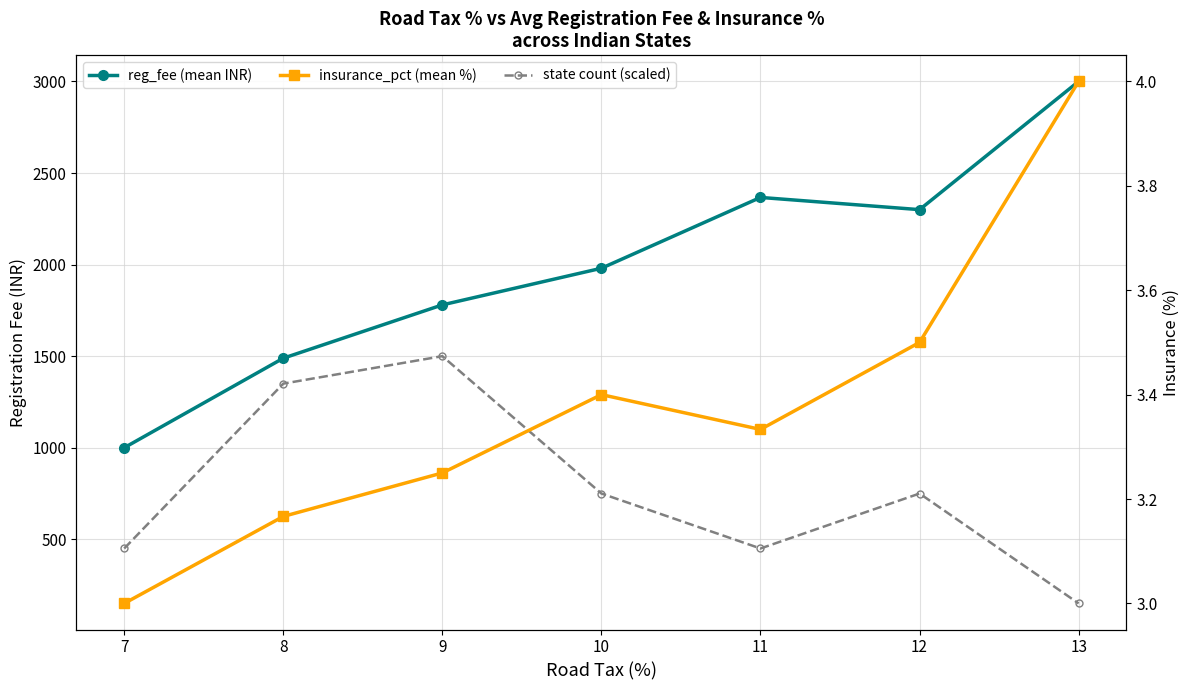

What is the value of the insurance_pct (mean %) point at the 5th from the left?

3.3